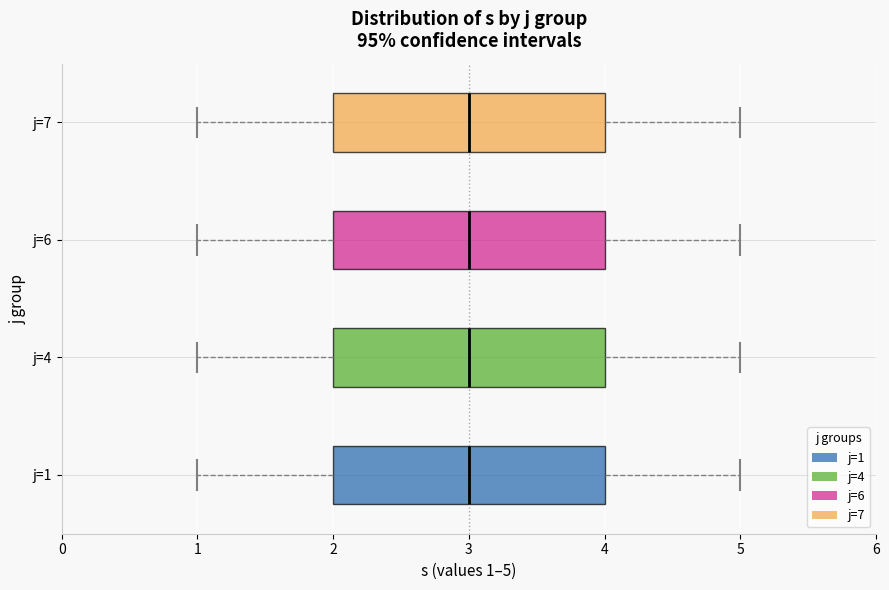

Reading bottom to top, read every box against the x-axis: the position of its median line, the range the box covers, and the ends of its whiskers. The values are not printed on the chart, so give them approximately, as read against the axis.

j=1: median 3, box 2 to 4, whiskers 1 to 5
j=4: median 3, box 2 to 4, whiskers 1 to 5
j=6: median 3, box 2 to 4, whiskers 1 to 5
j=7: median 3, box 2 to 4, whiskers 1 to 5